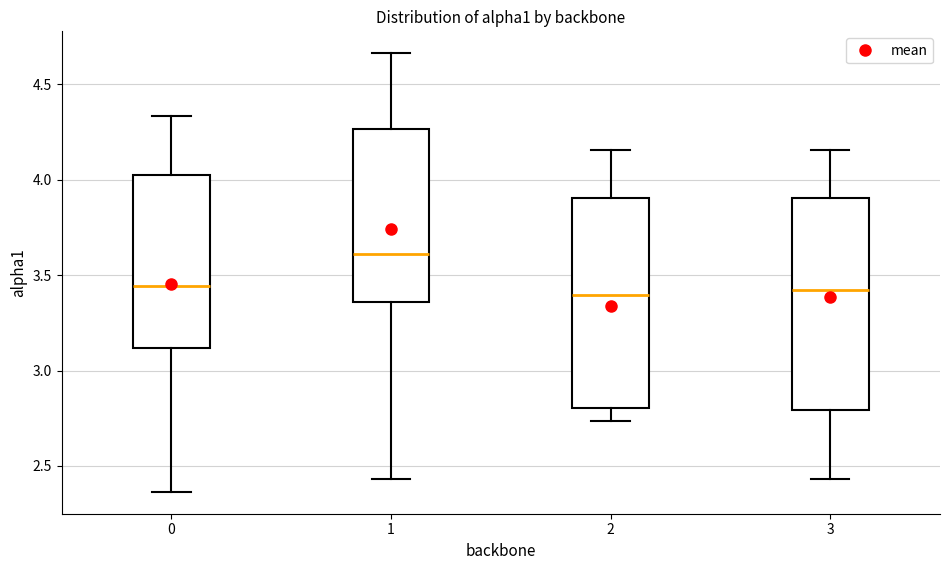

Where does the lower whisker of the box at x = 0 end on the y-axis? The values are not printed on the chart, so give them approximately, as read against the axis.

2.35